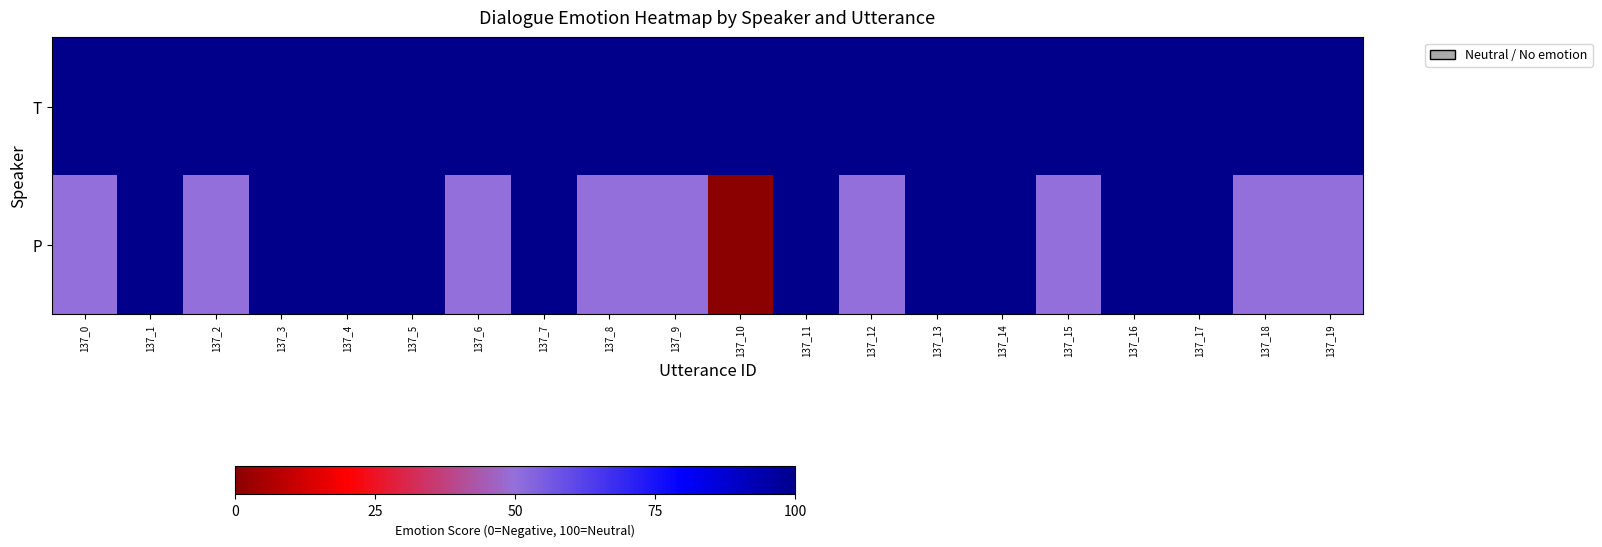

At how many categories does at least one series exceed 54?

20